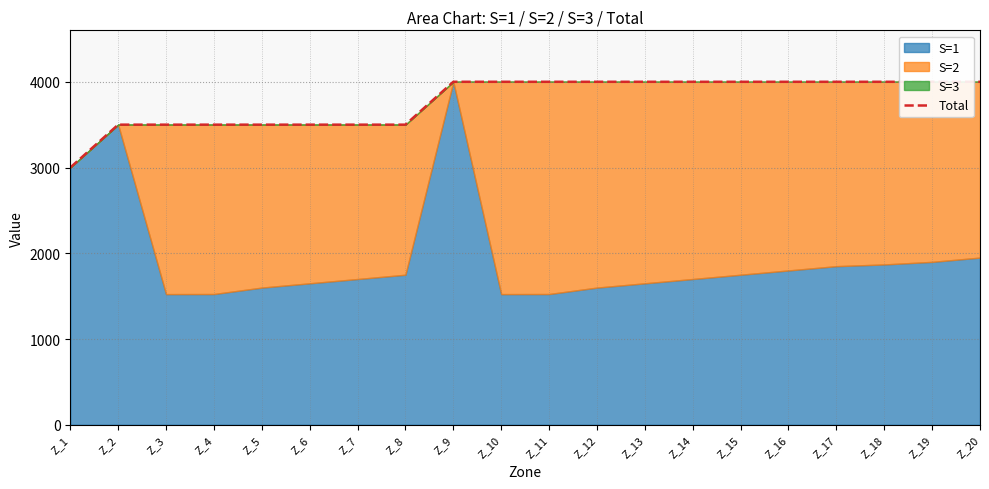

What is the value of the 17th point from the left?

4000